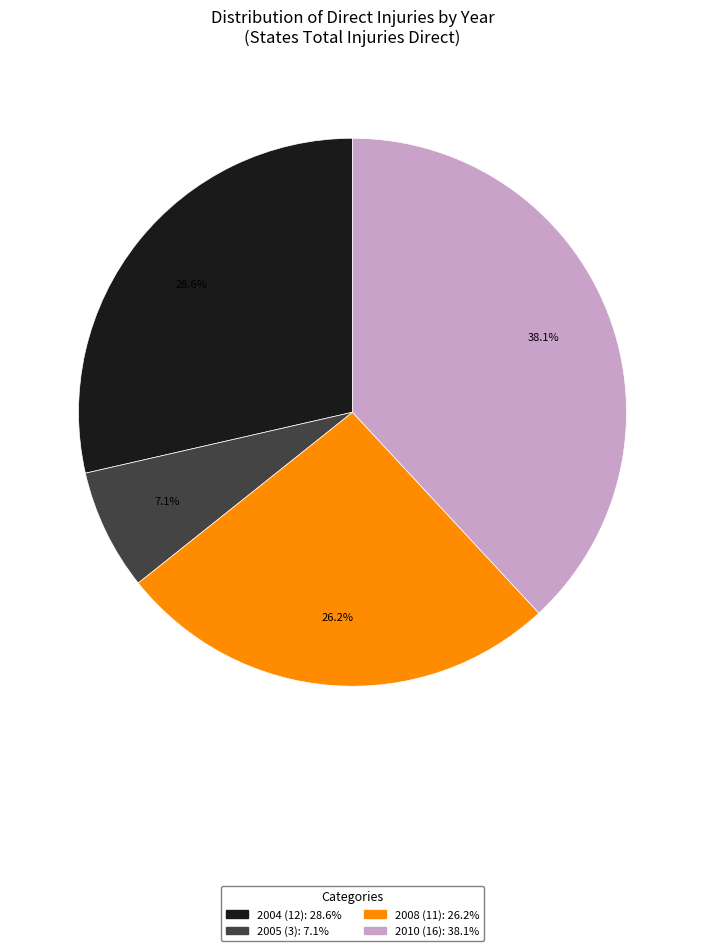

True or false: 2005 (3) accounts for 1% of the total.

False